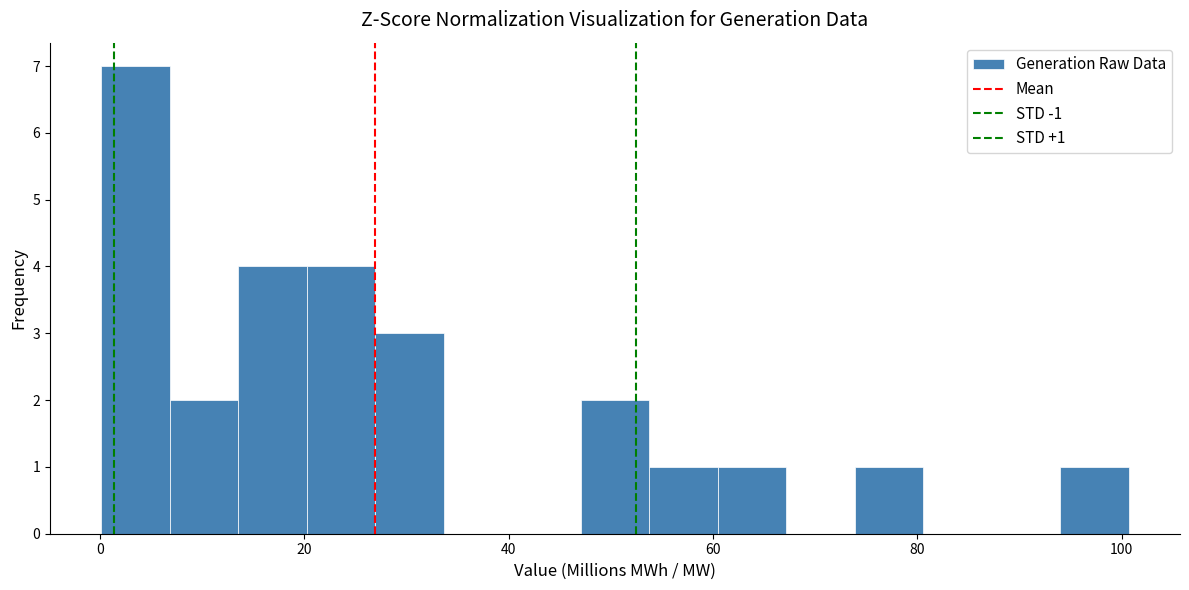

Read against the x-axis, roughly where is the centre of the tallest bar?

4